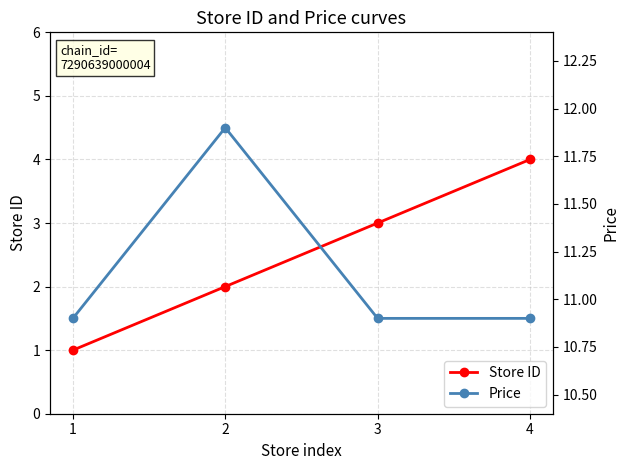

The value of Store ID at 3 is 3.0. True or false?

True